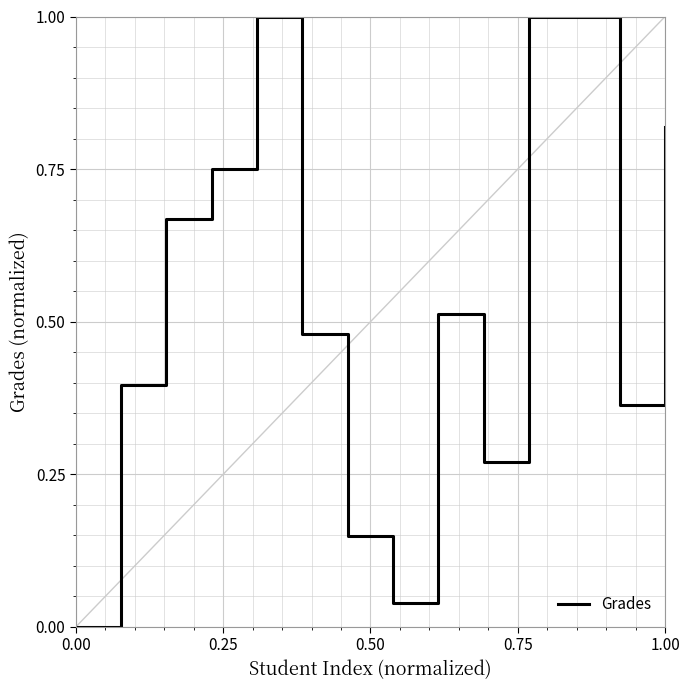

What is the greatest value displayed?

1.0